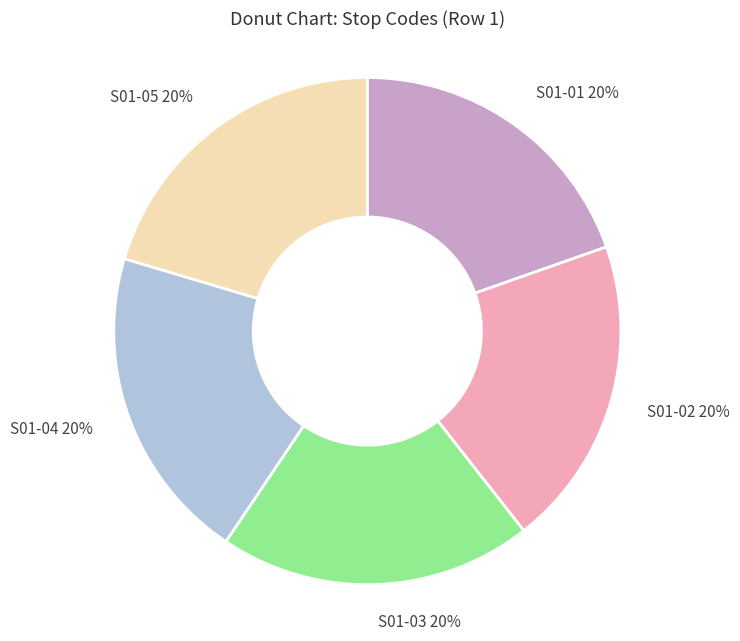

What percentage is the S01-05 slice, to the nearest percent?

20%